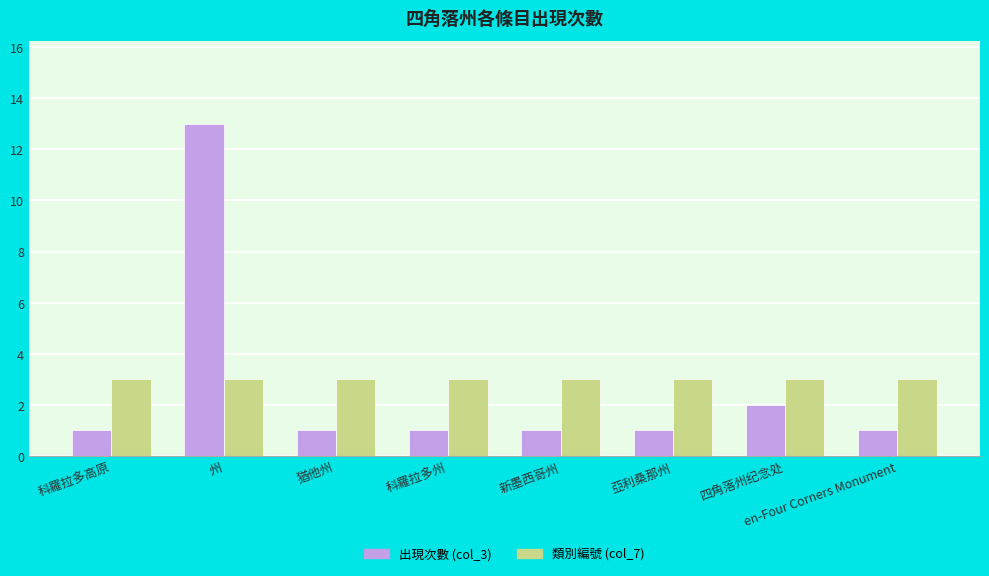

Rank the series by their maximum value, from highest to lowest.

出現次數 (col_3), 類別編號 (col_7)